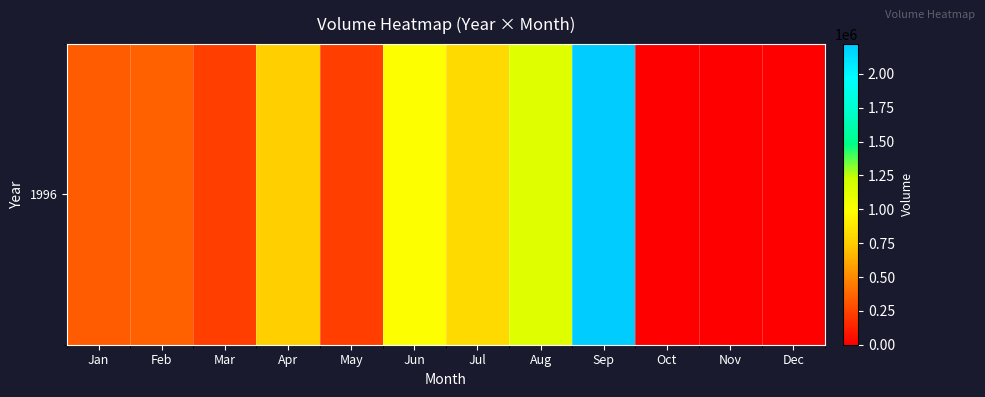

Rank the categories by value from highest to lowest.

Sep, Aug, Jun, Jul, Apr, Feb, Jan, Mar, May, Oct, Nov, Dec